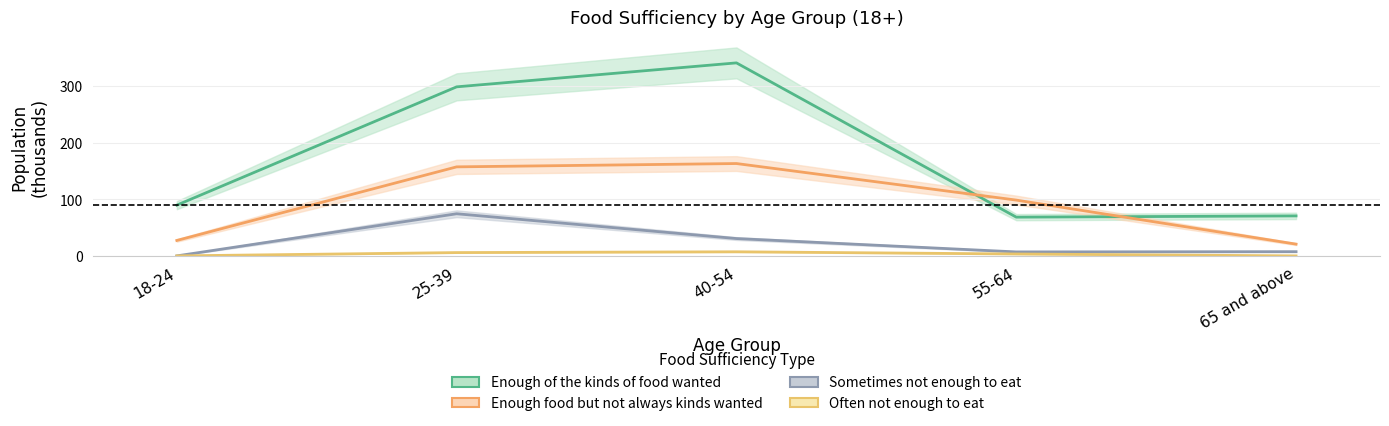

Which series has the widest spread of values?

Enough of the kinds of food wanted